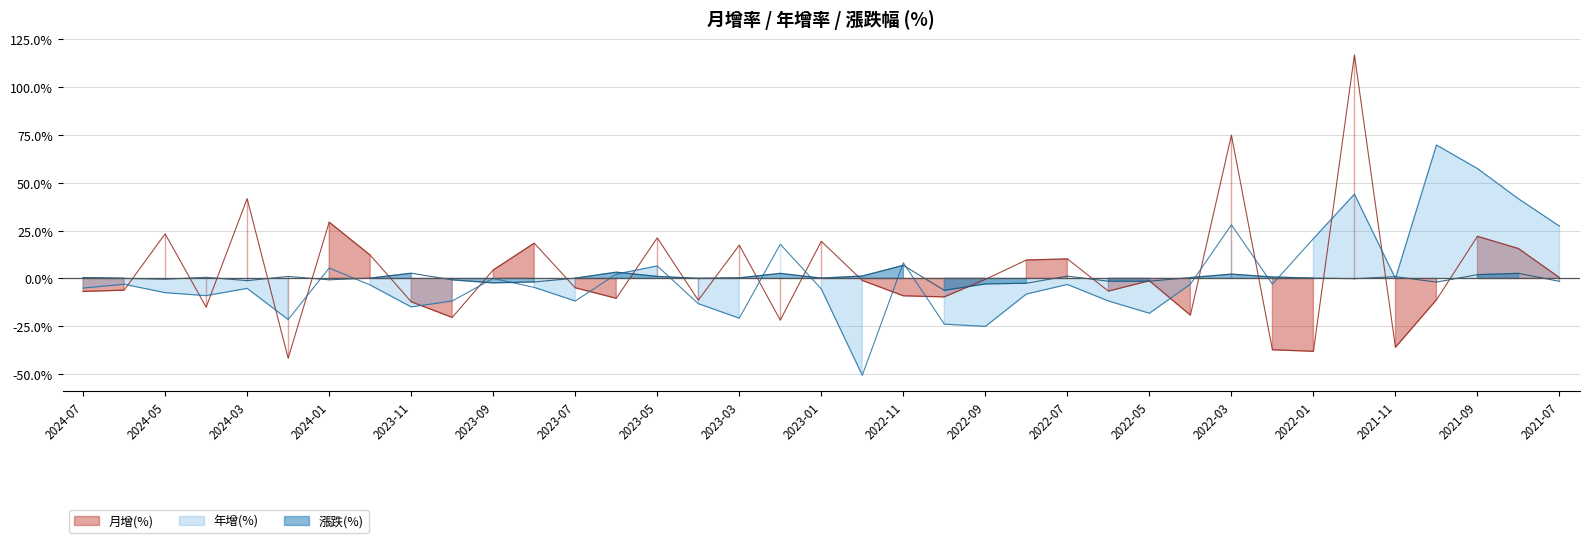

At which category does 年增(%) reach its first local peak?

2024-06